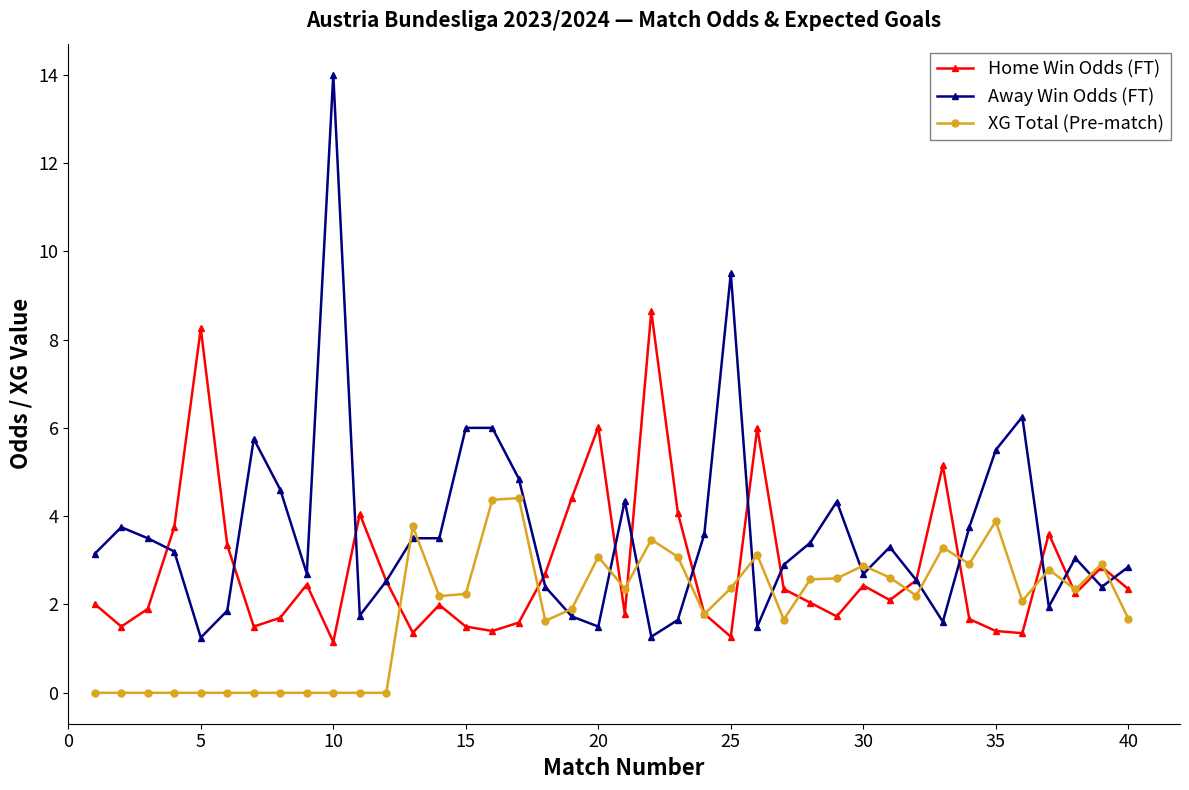

What is the maximum value for Away Win Odds (FT)?

14.0